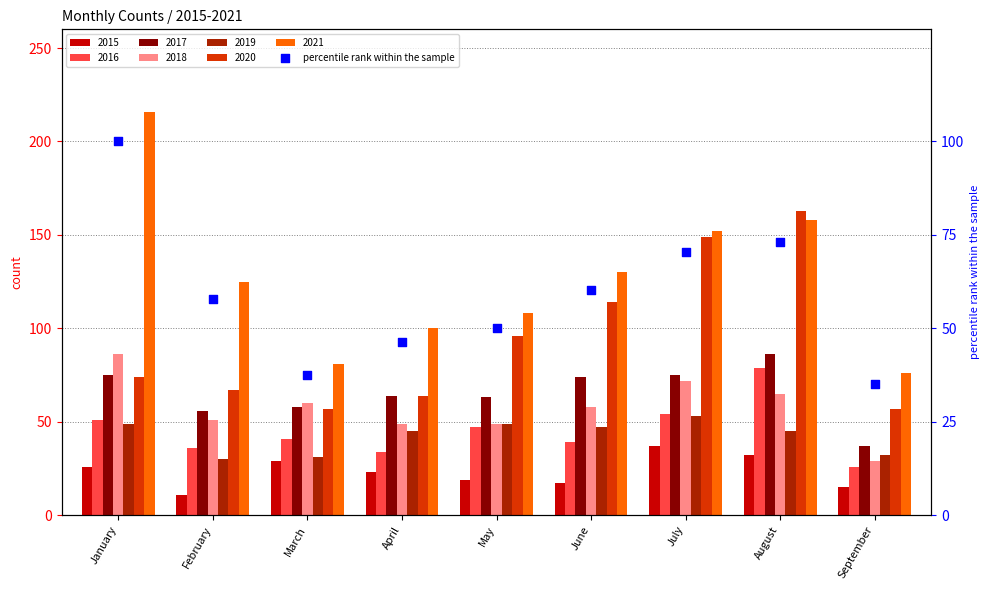

Between January and April, which is larger?

January